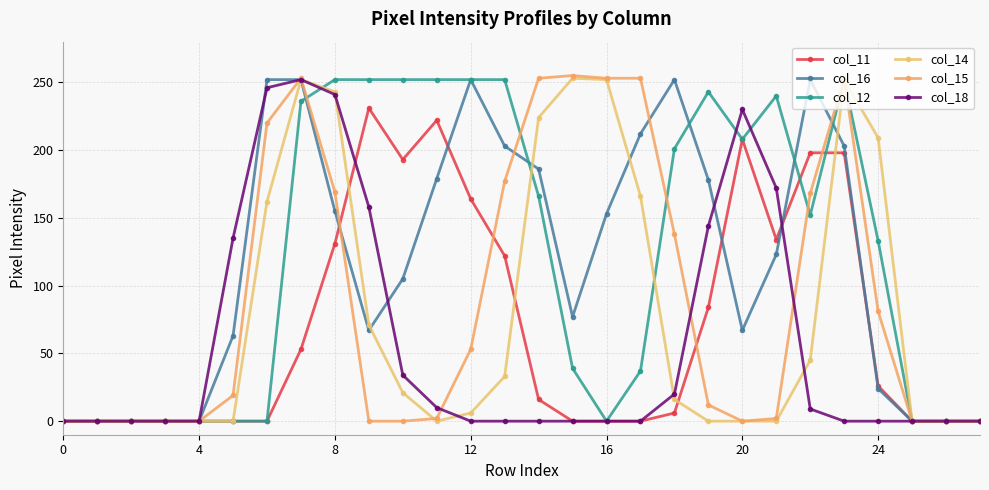

Does the chart have visible grid lines?

Yes